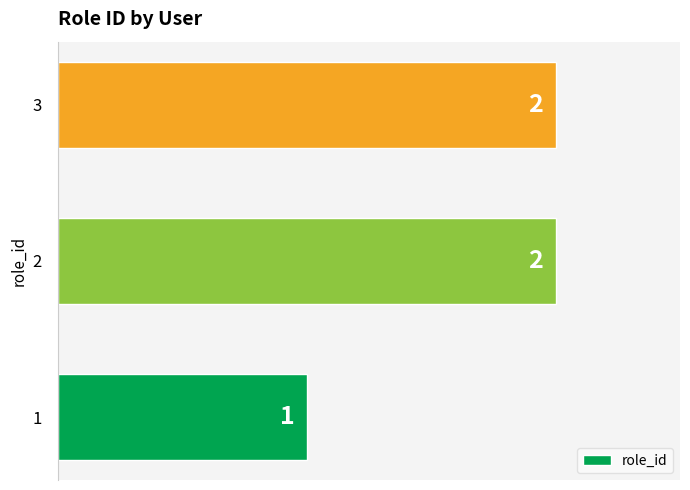

Approximately how many times larger is the value at 2 compared to 1?

2.0